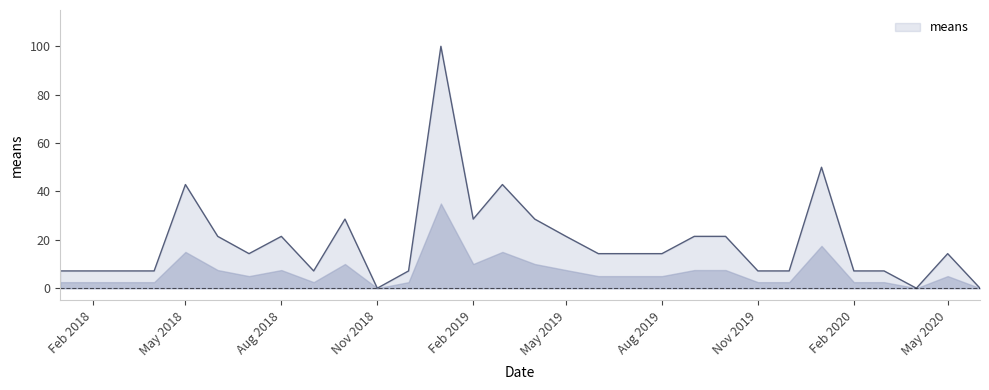

What is the greatest value displayed?

100.0